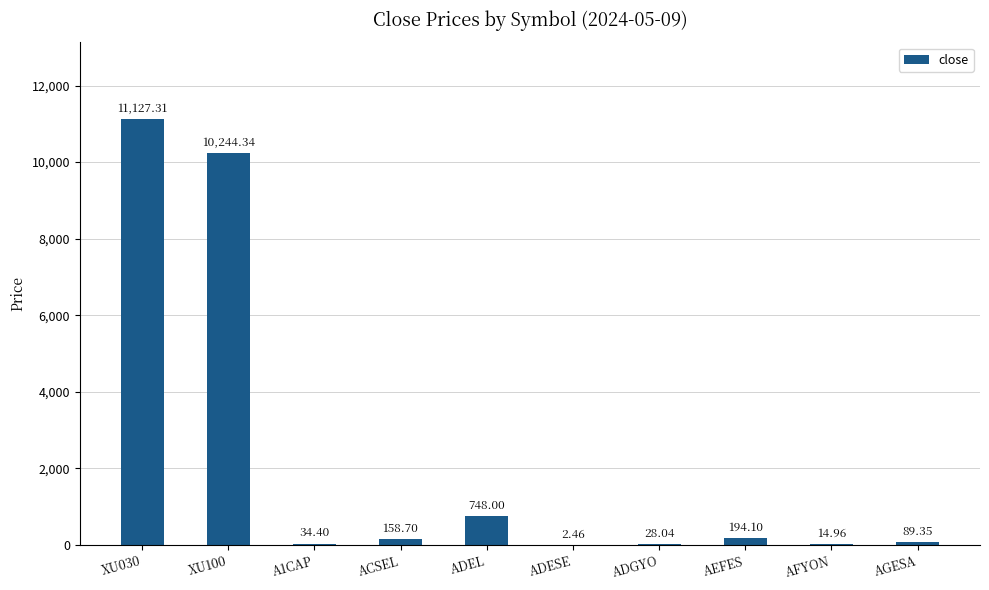

What is the sum of the values at A1CAP and ADGYO?

62.4